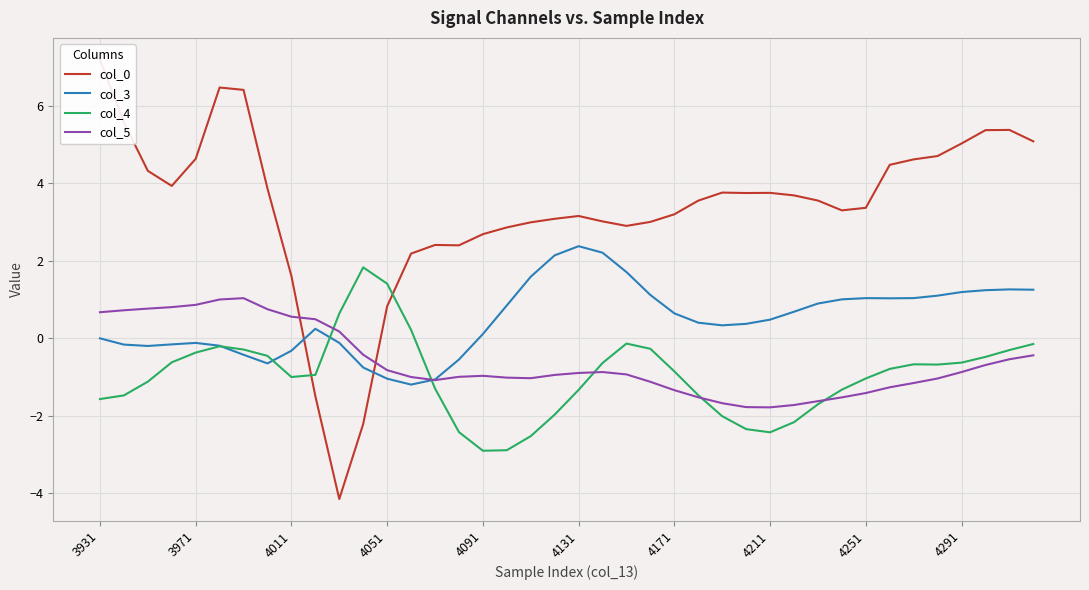

How many positive values does the col_5 series have?

11